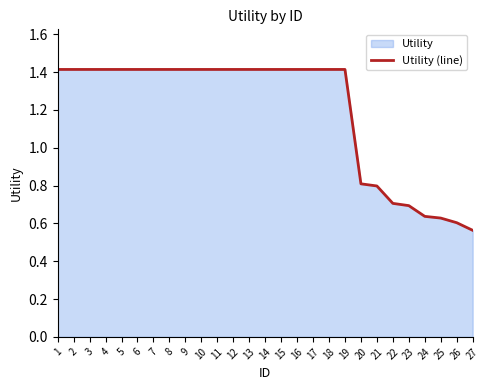

At which label does the data first exceed 1?

1